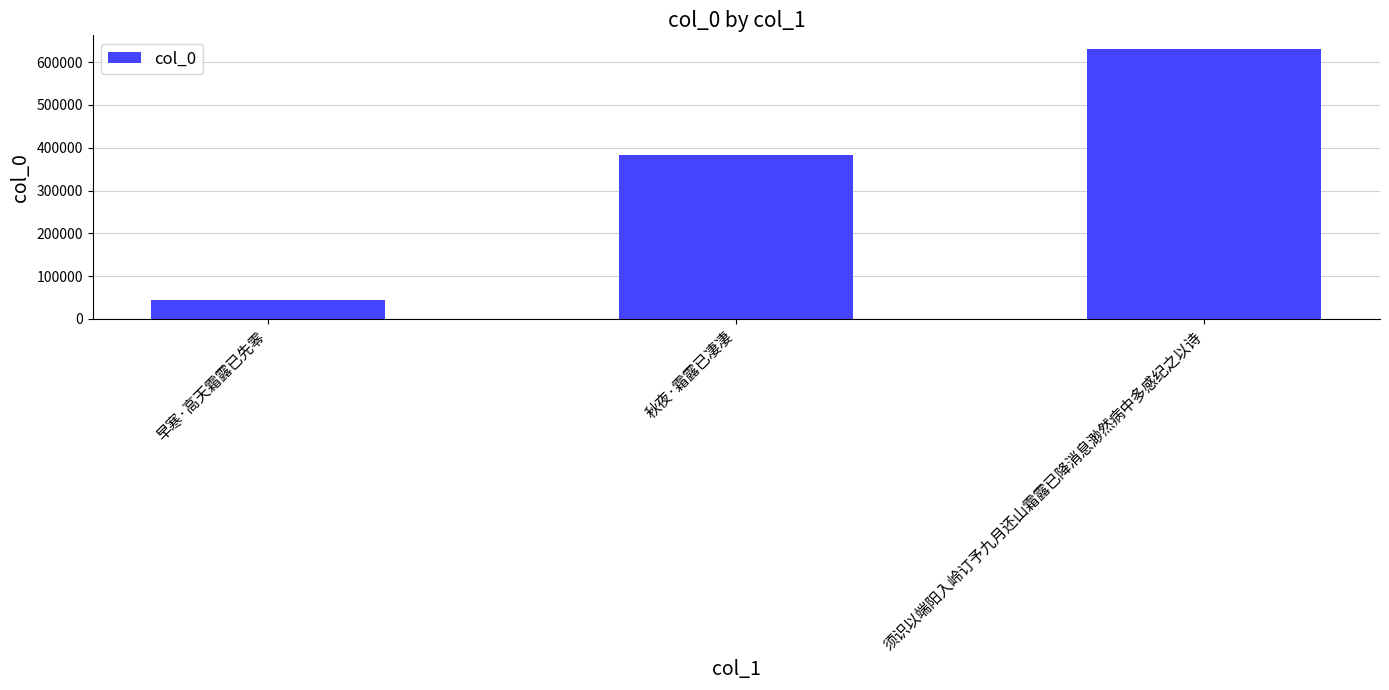

Does the chart contain stacked bars?

No